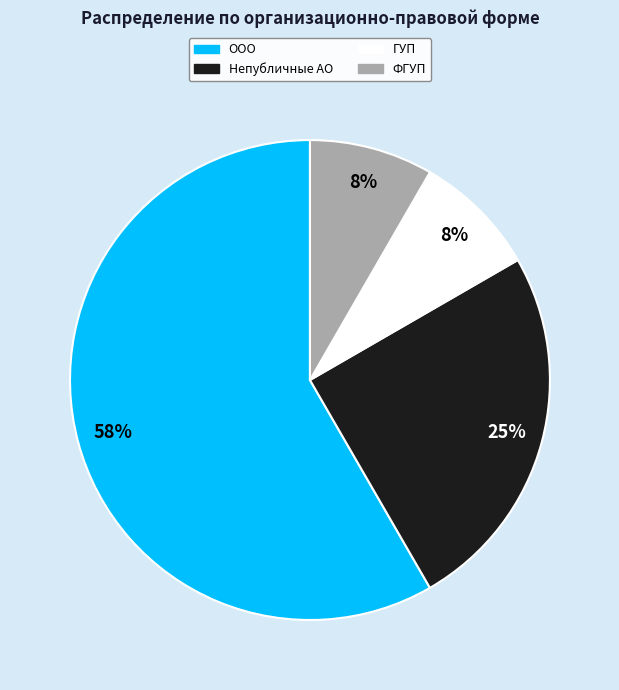

Which has a higher value, Непубличные АО or ООО?

ООО